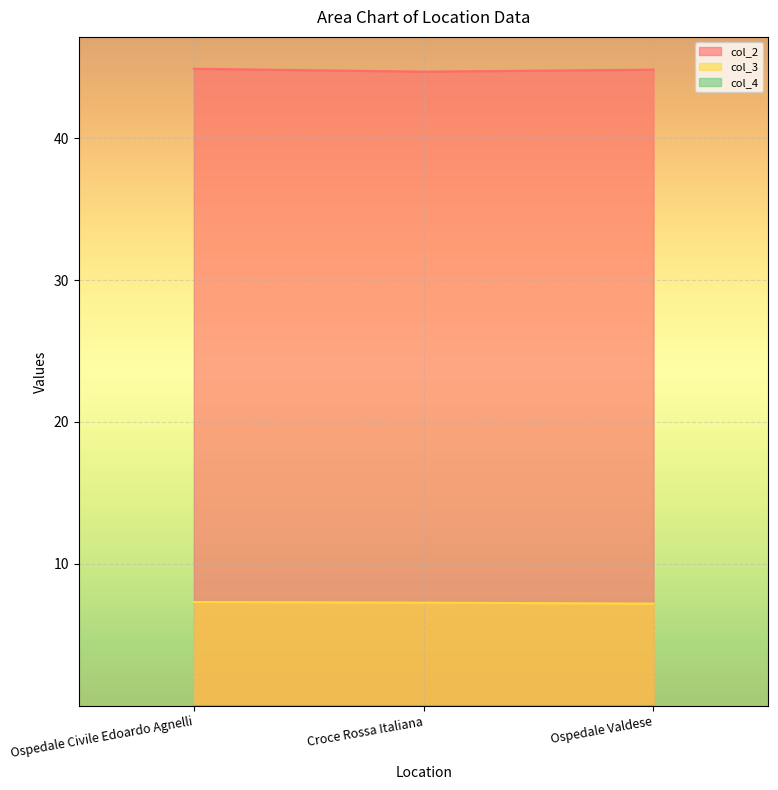

How many lines are shown in the chart?

3